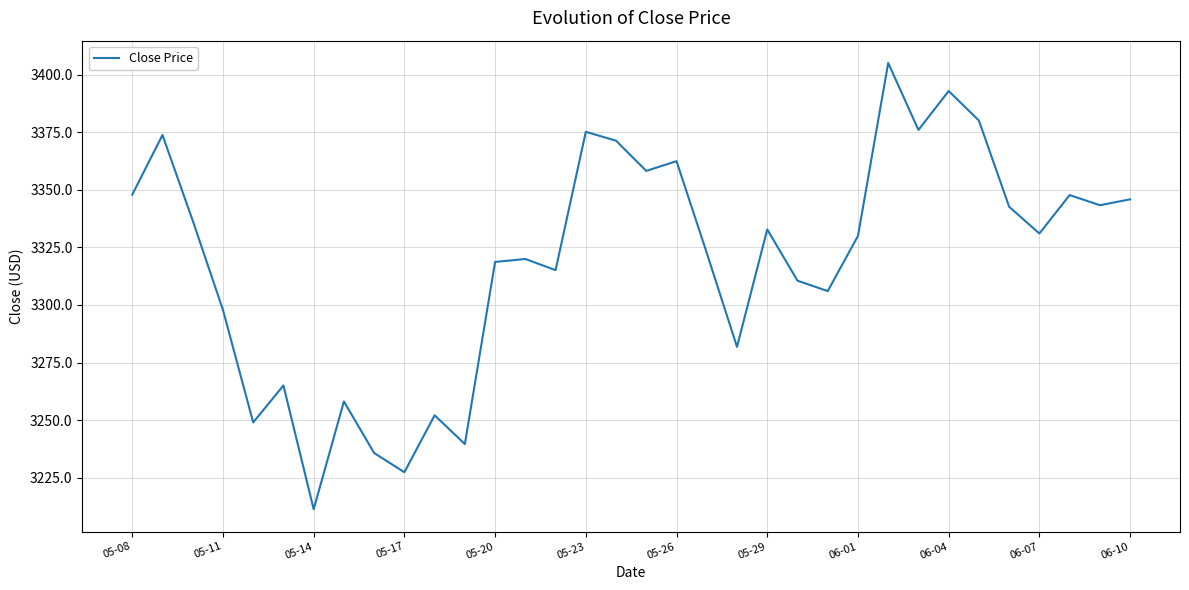

What is the difference between the maximum and minimum values?

193.8